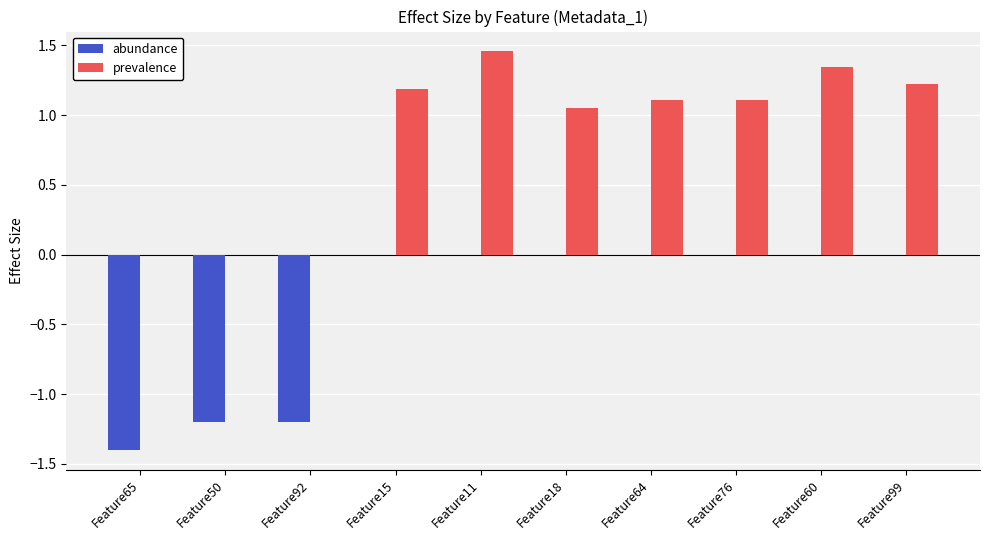

What is the sum of all prevalence values?

8.5